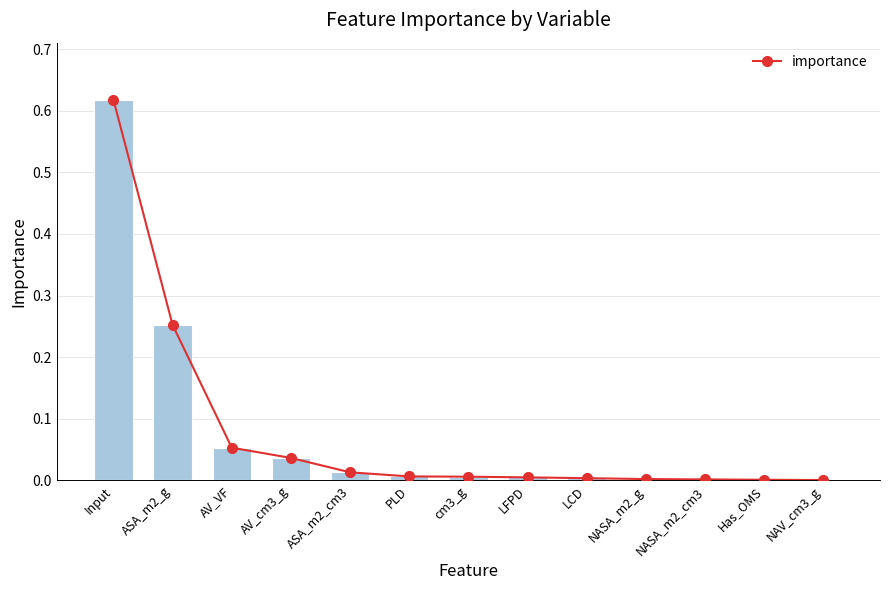

Between NASA_m2_g and NASA_m2_cm3, which is larger?

NASA_m2_g